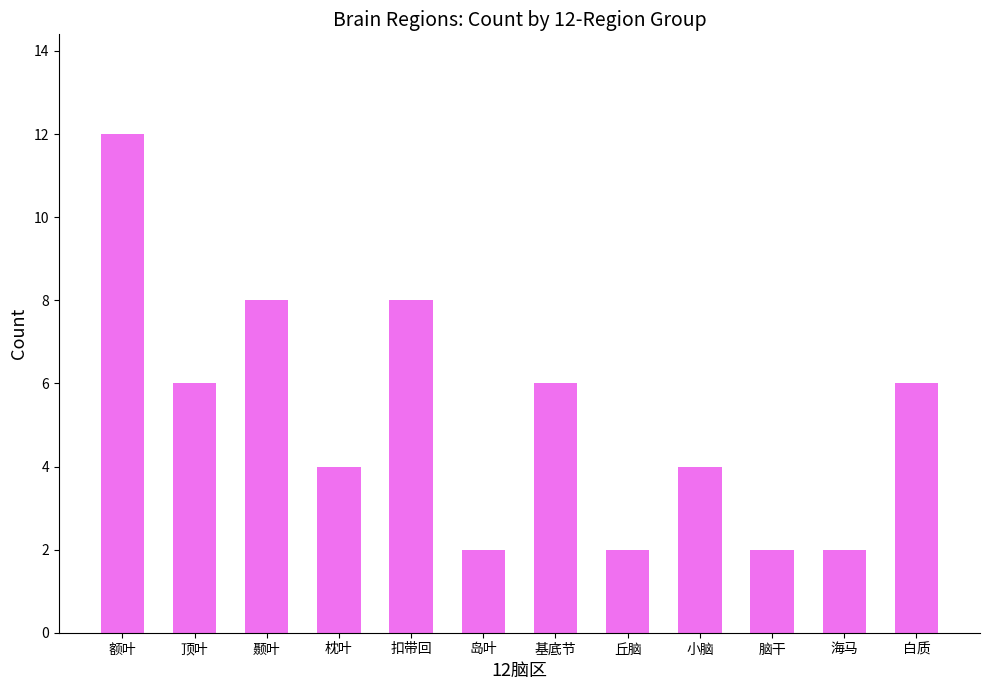

Is it true that the value at 海马 is 0?

False